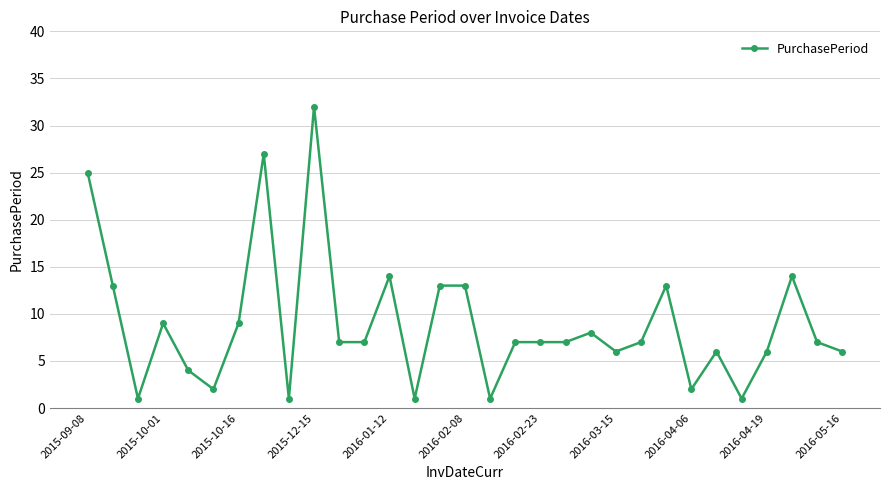

What is the greatest value displayed?

32